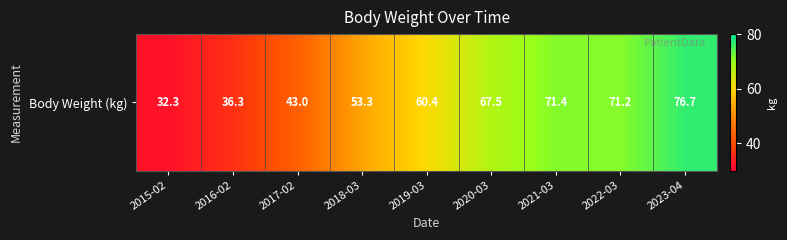

Which label corresponds to the largest value in the chart?

2023-04